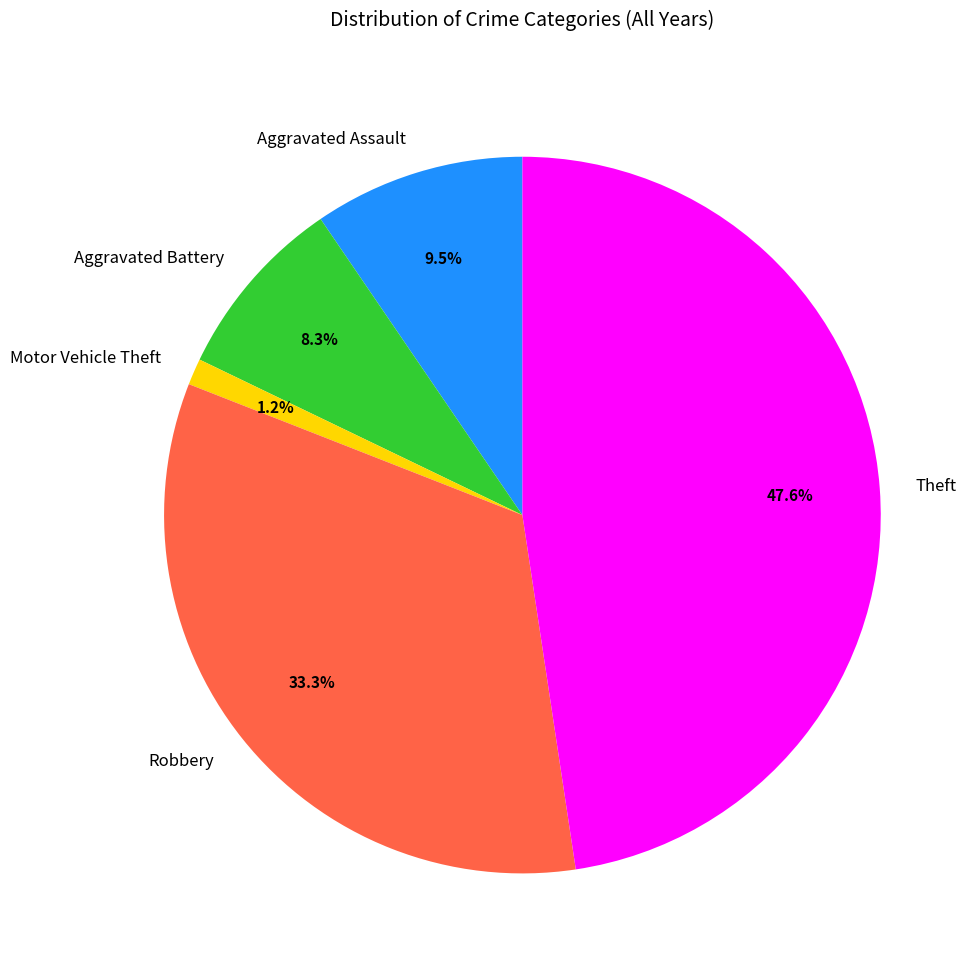

Which category has the smallest portion of the pie?

Motor Vehicle Theft